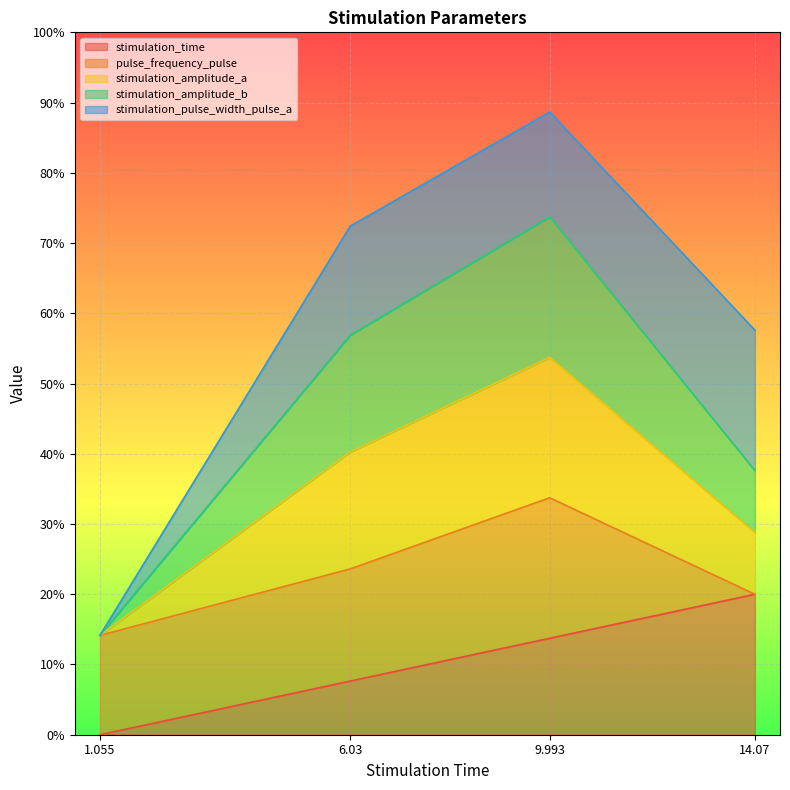

True or false: stimulation_amplitude_b and stimulation_time intersect in this chart.

False